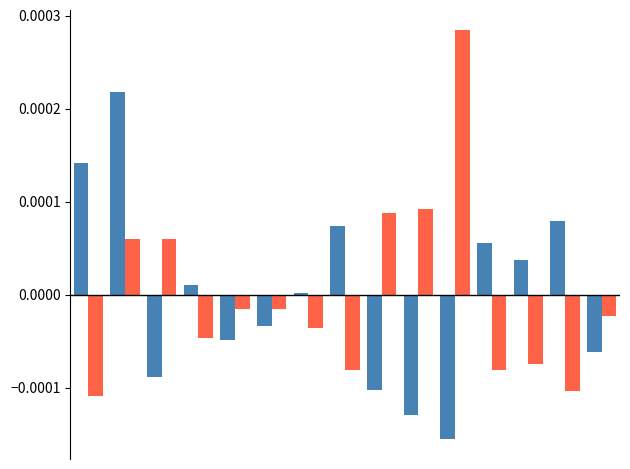

How many groups of bars are there?

15